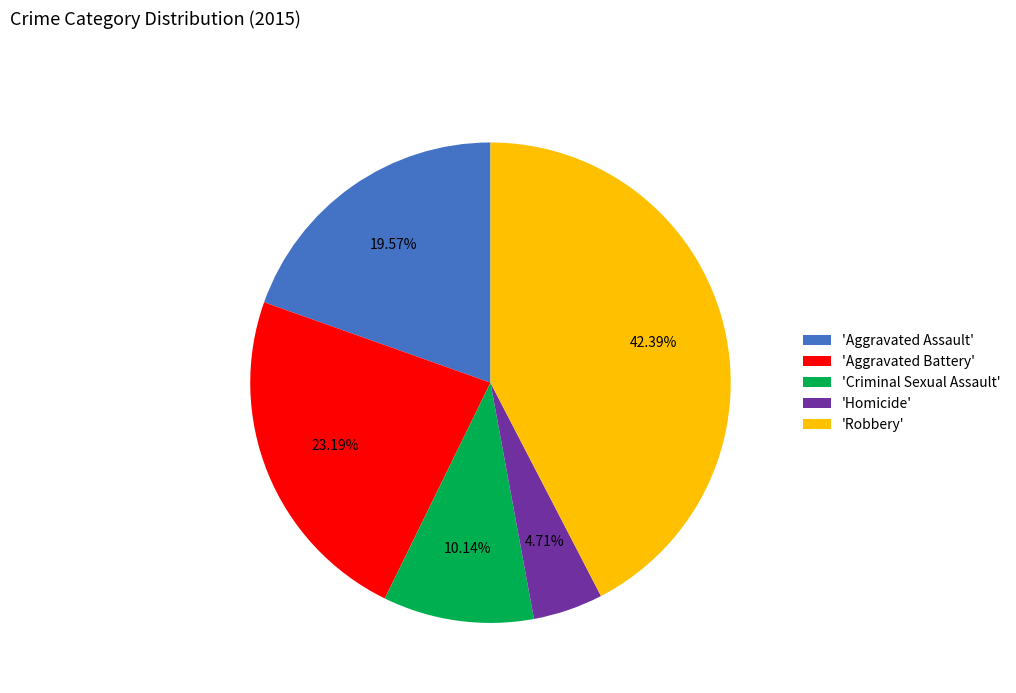

Do 'Homicide' and 'Criminal Sexual Assault' together represent more than half of the pie?

No